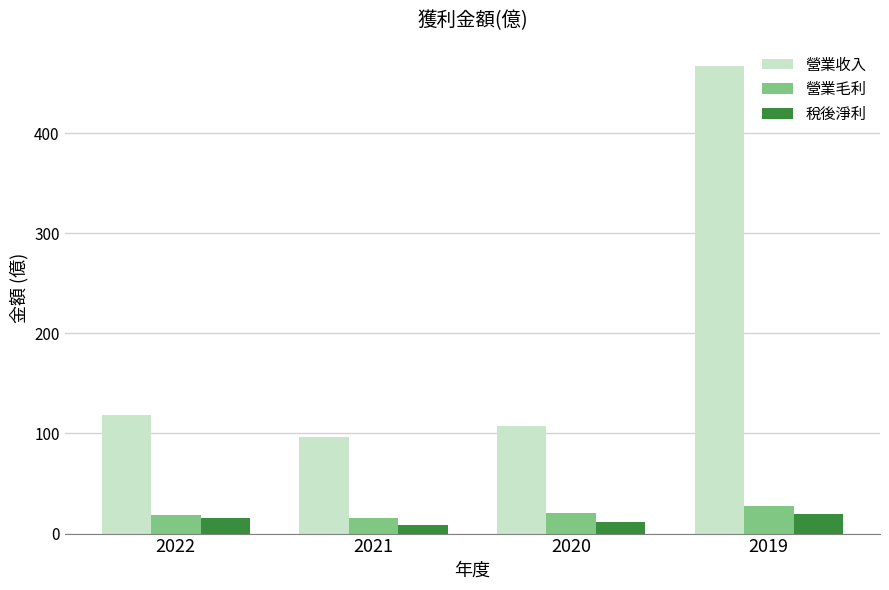

What is the sum of all 營業毛利 values?

82.6